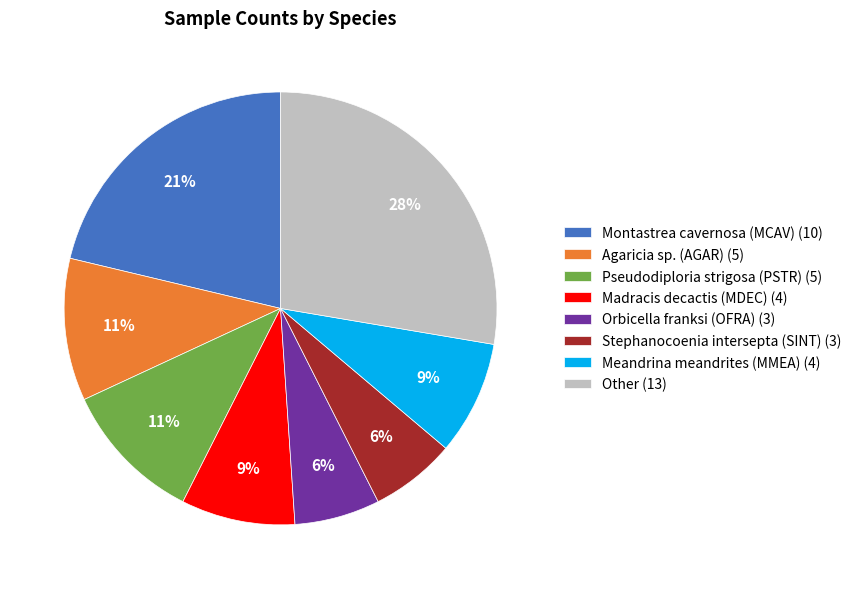

Count the number of slices in the pie.

8